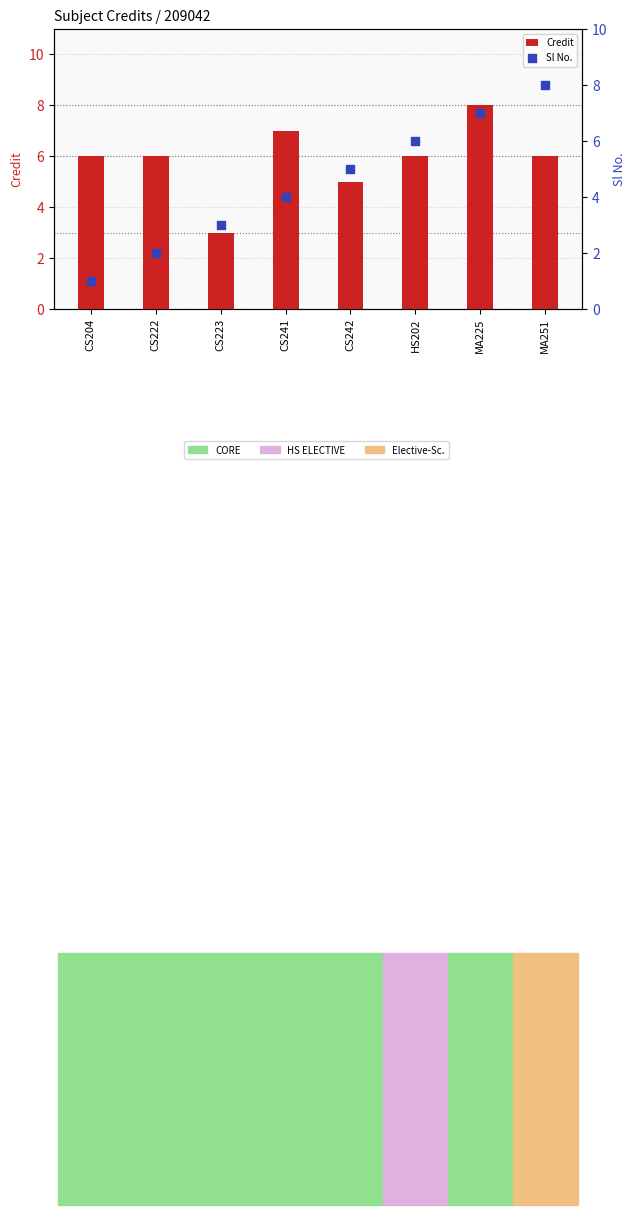

At which category is the sum across all series the highest?

MA225